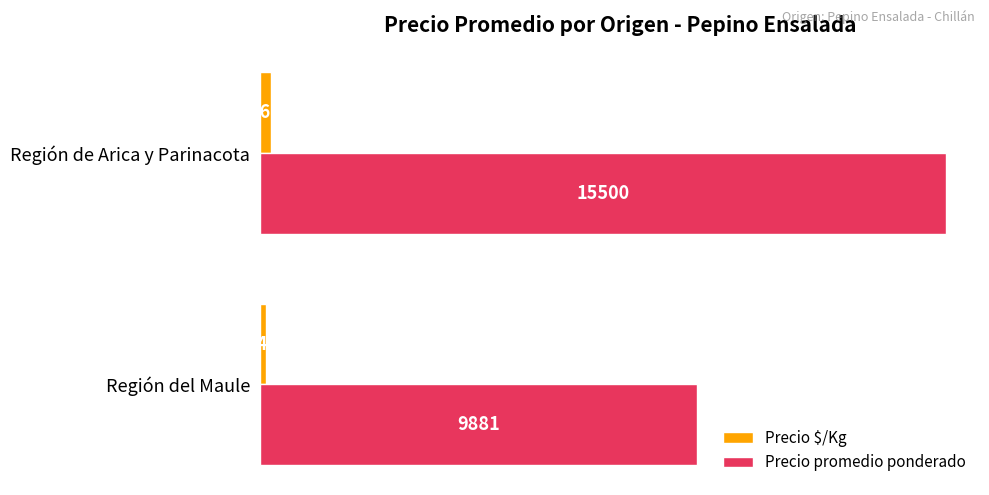

True or false: Precio promedio ponderado has a value of 9881 at Región del Maule.

True